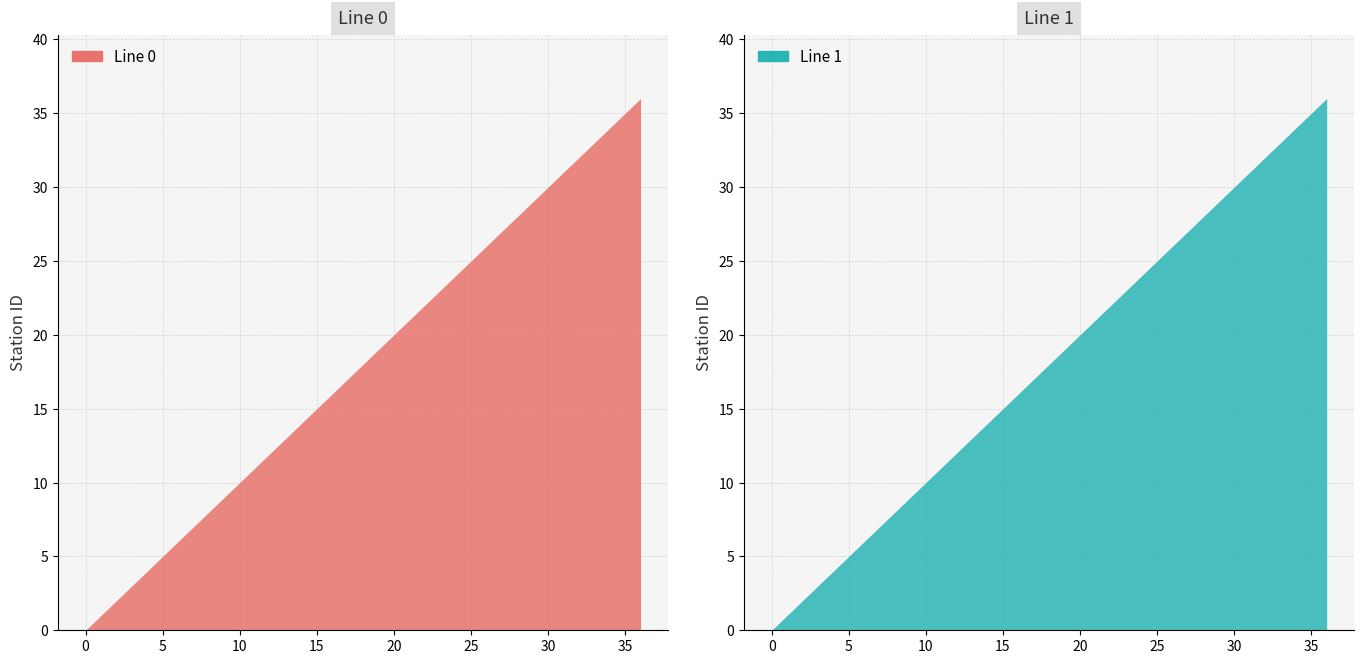

Is it true that Line 0 equals 13 at 13?

True